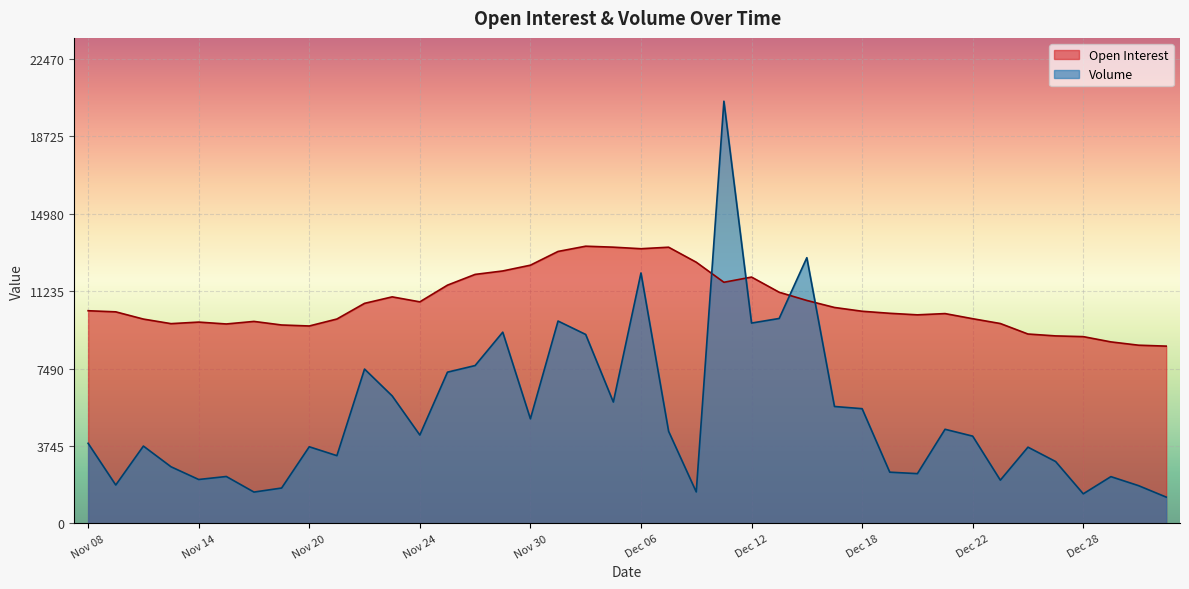

True or false: Open Interest has a value of 17142 at Dec 22.

False